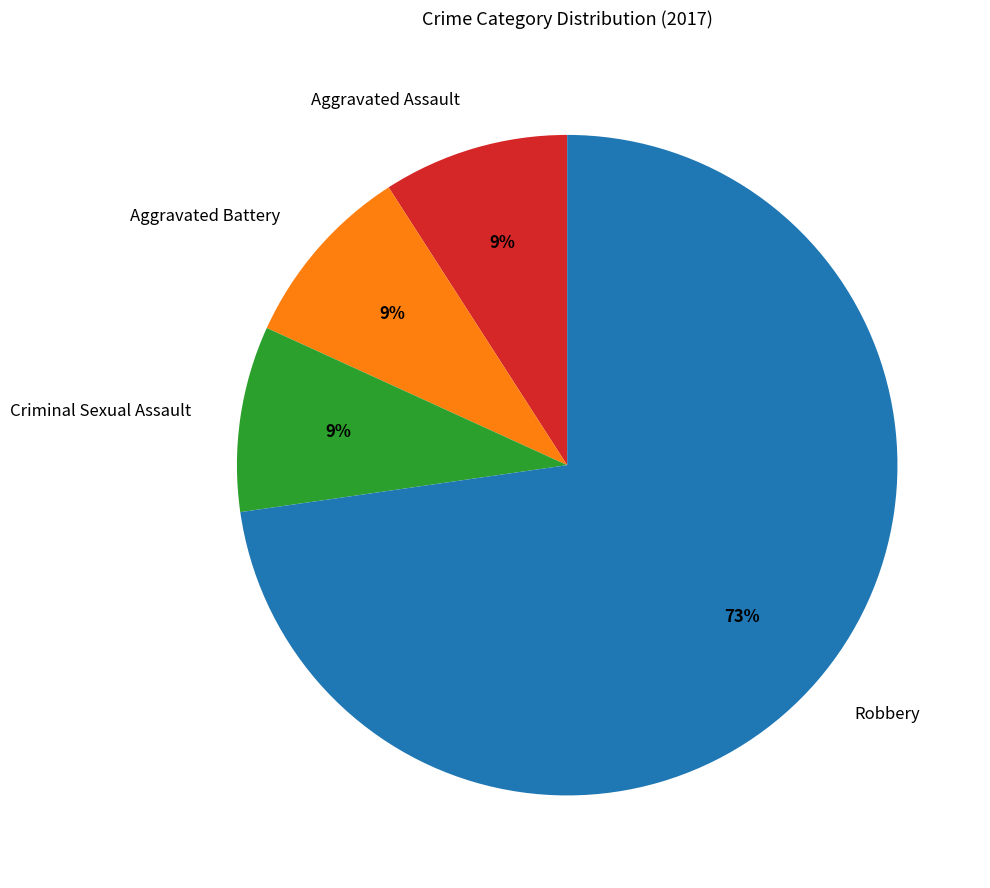

To the nearest percent, what is the difference between the Robbery and Aggravated Battery slice percentages?

64%